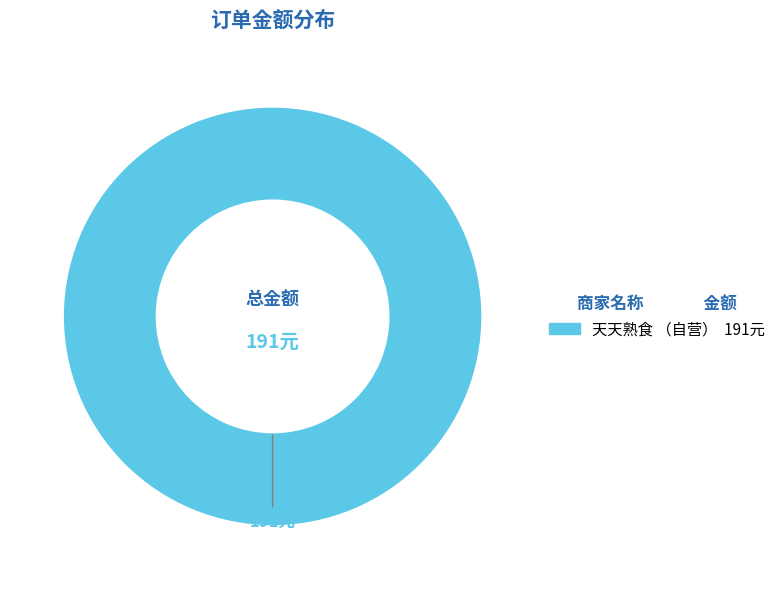

Is there any slice that represents more than half of the pie?

Yes